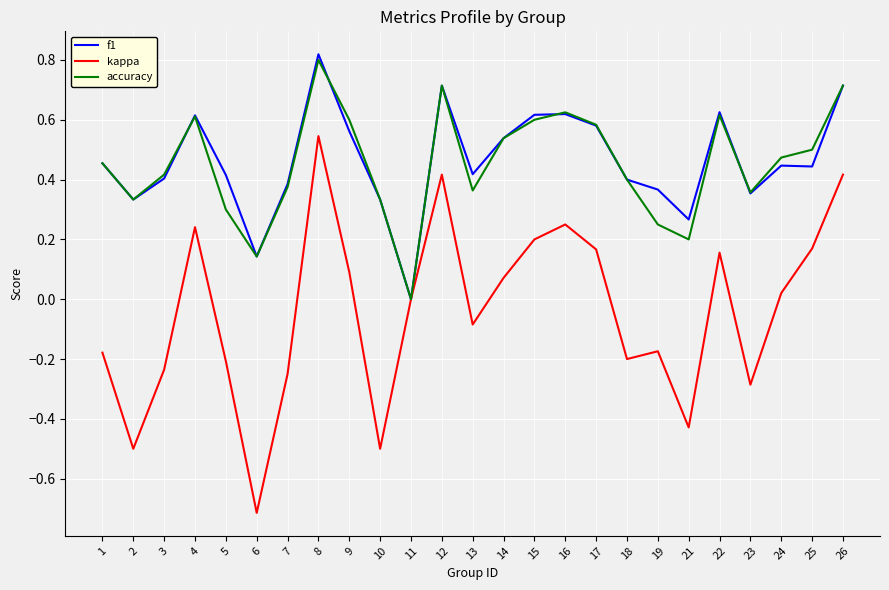

True or false: kappa has a value of 0.2 at 16.

True